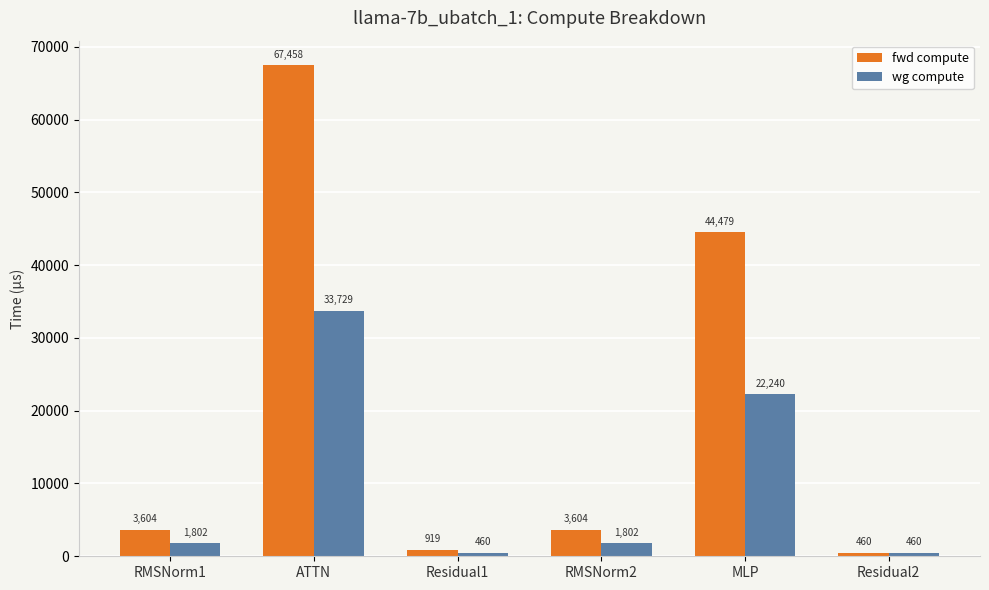

What is the value of the fwd compute bar at the 5th from the left?

44479.3